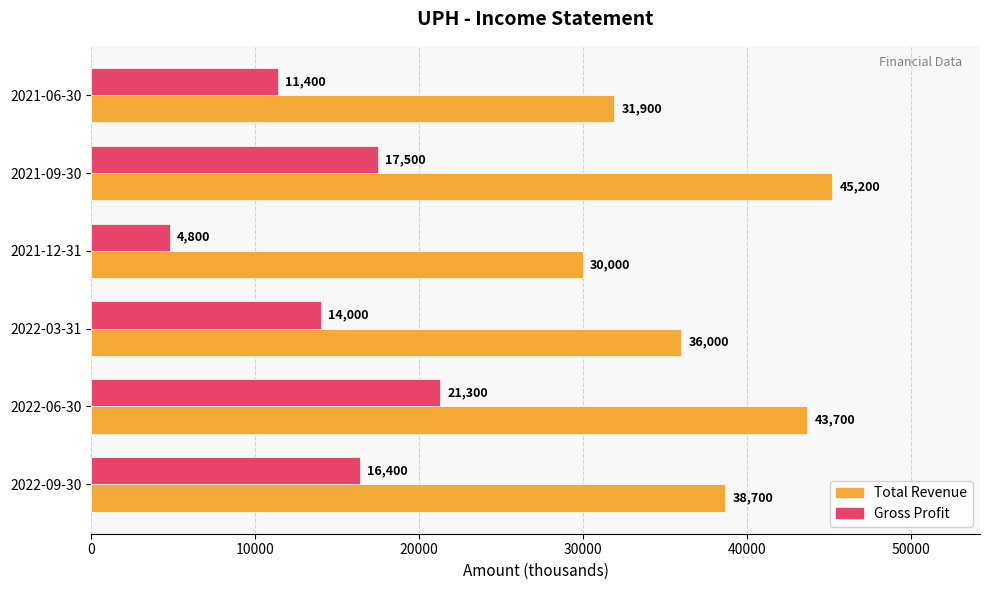

How many data points does each series have?

6